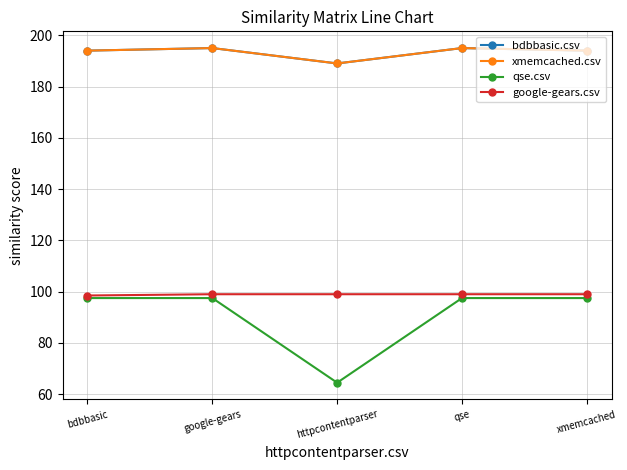

What is the difference between the qse.csv values at httpcontentparser and qse?

33.0